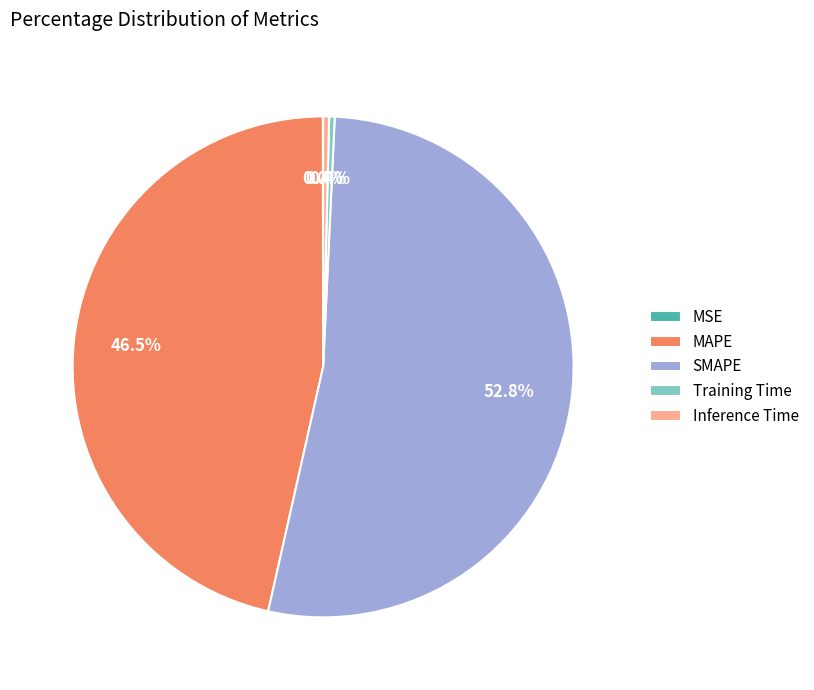

Is the sum of SMAPE and Inference Time greater than half?

Yes